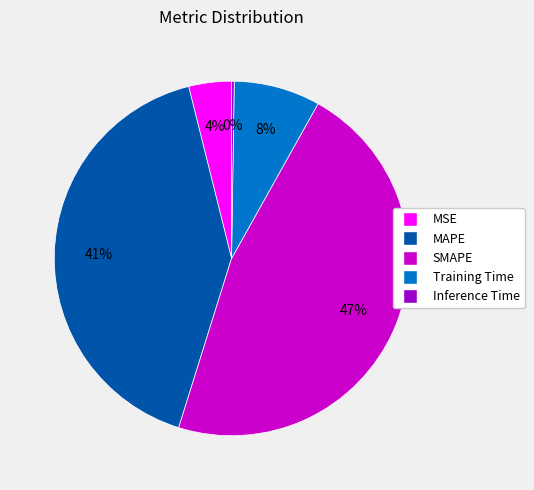

To the nearest percent, what is the average slice percentage?

20%